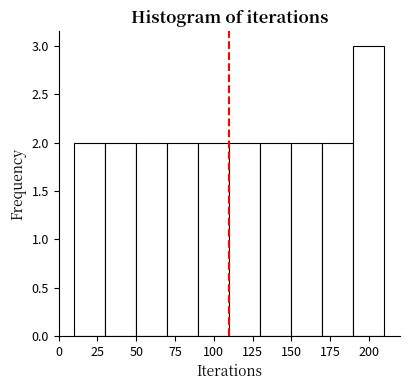

What is the height of the bar covering 10 to 30 on the x-axis? The values are not printed on the chart, so give them approximately, as read against the axis.

2